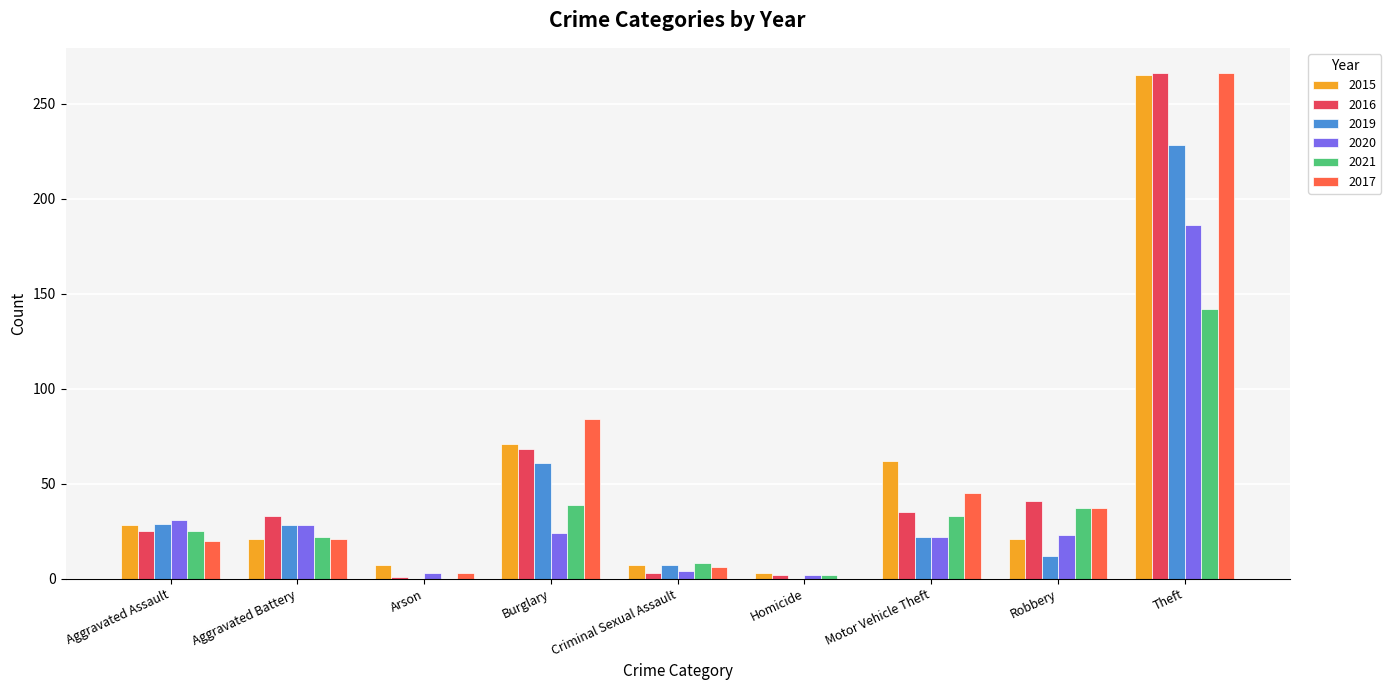

What is the sum of all 2019 values?

387